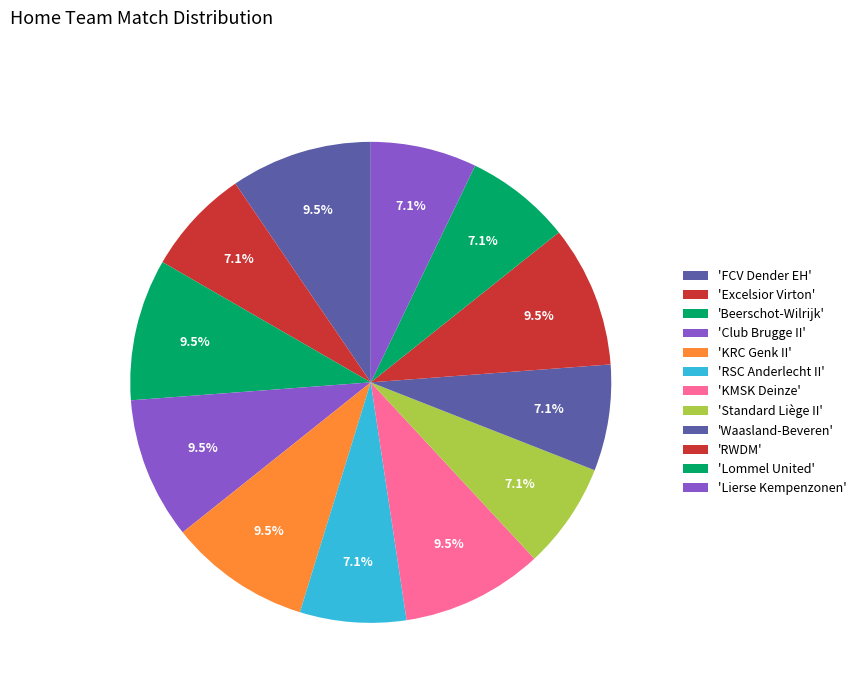

Which slice is the smallest?

Excelsior Virton